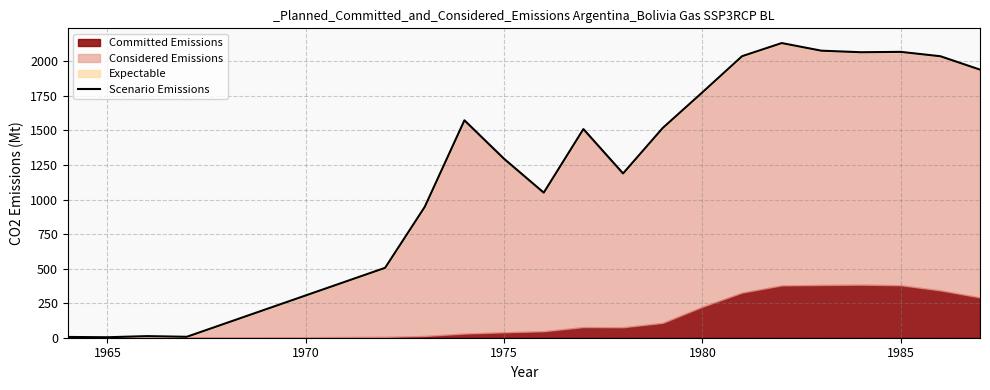

How many data points are above 1517?

10